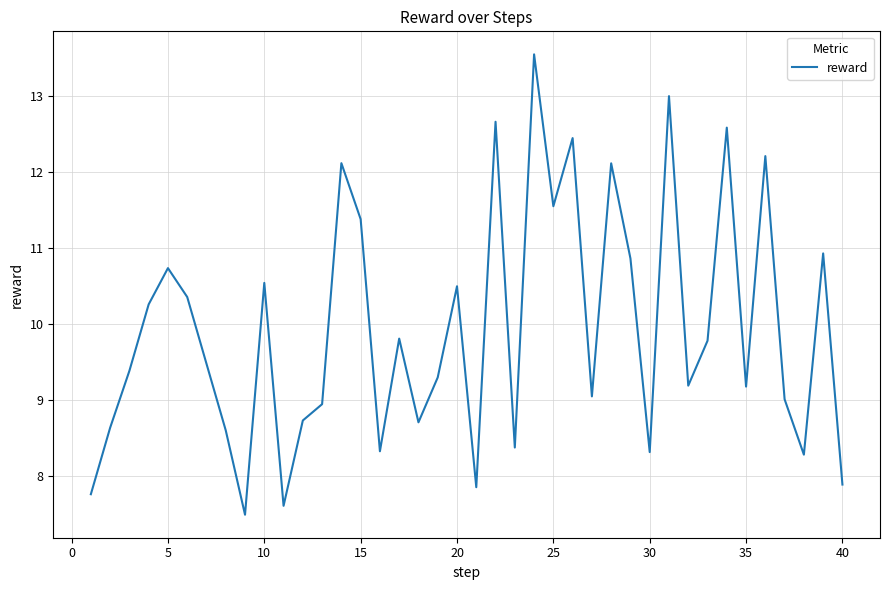

What is the sum of all values?

397.3